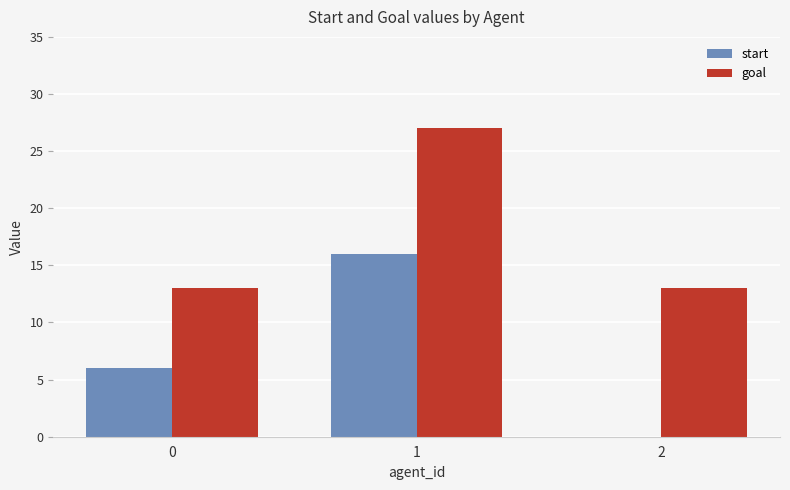

Between 0 and 2, which series saw the biggest shift?

start